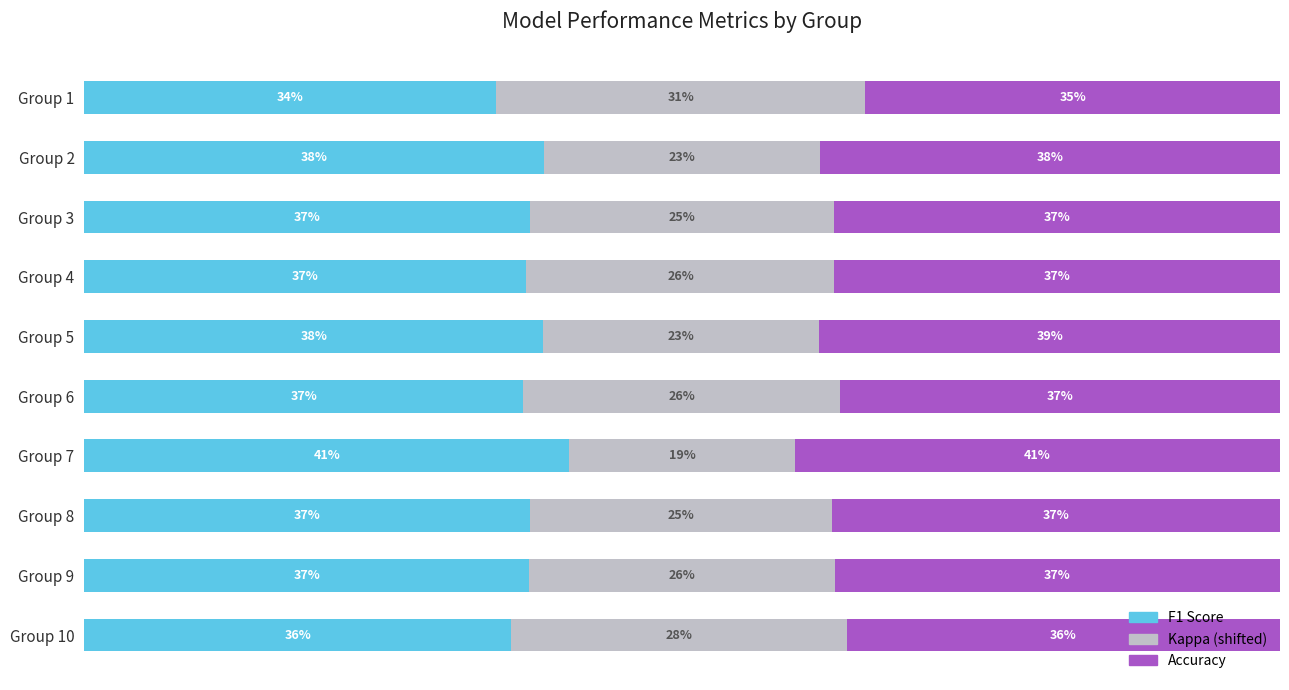

How many groups of bars are there?

10